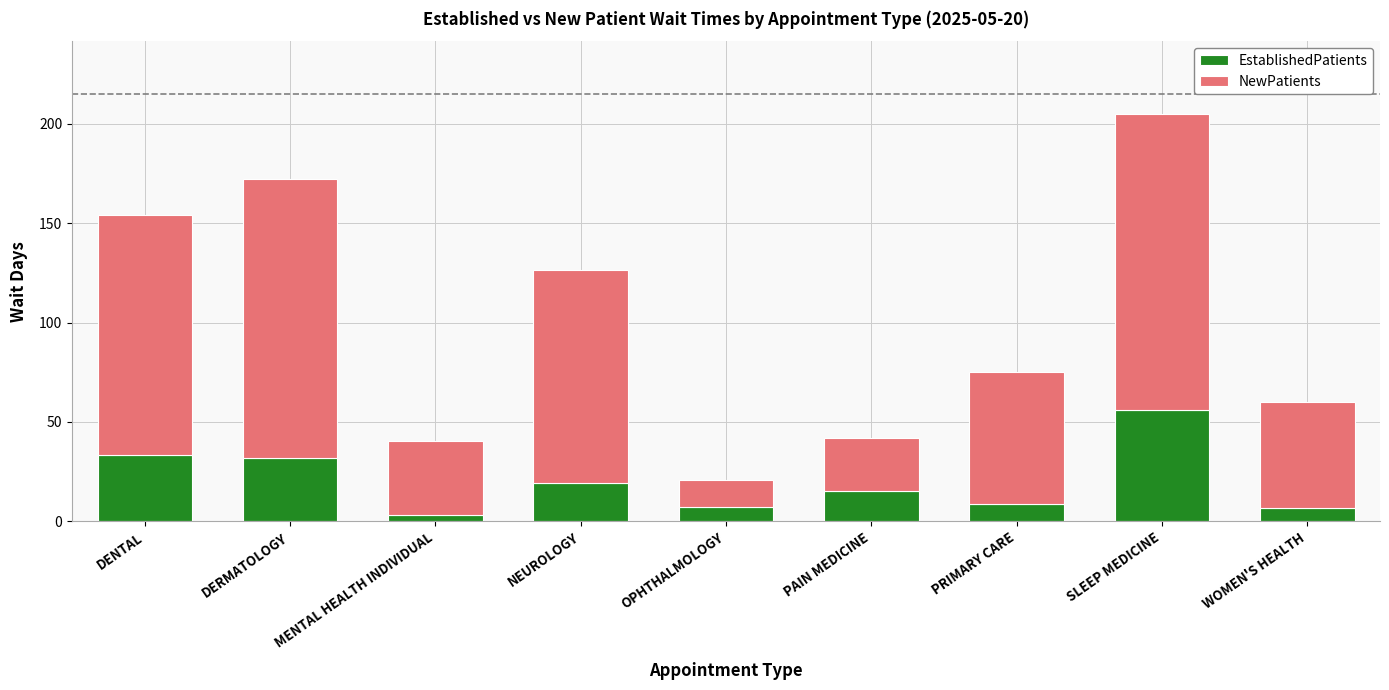

Does the chart contain stacked bars?

Yes